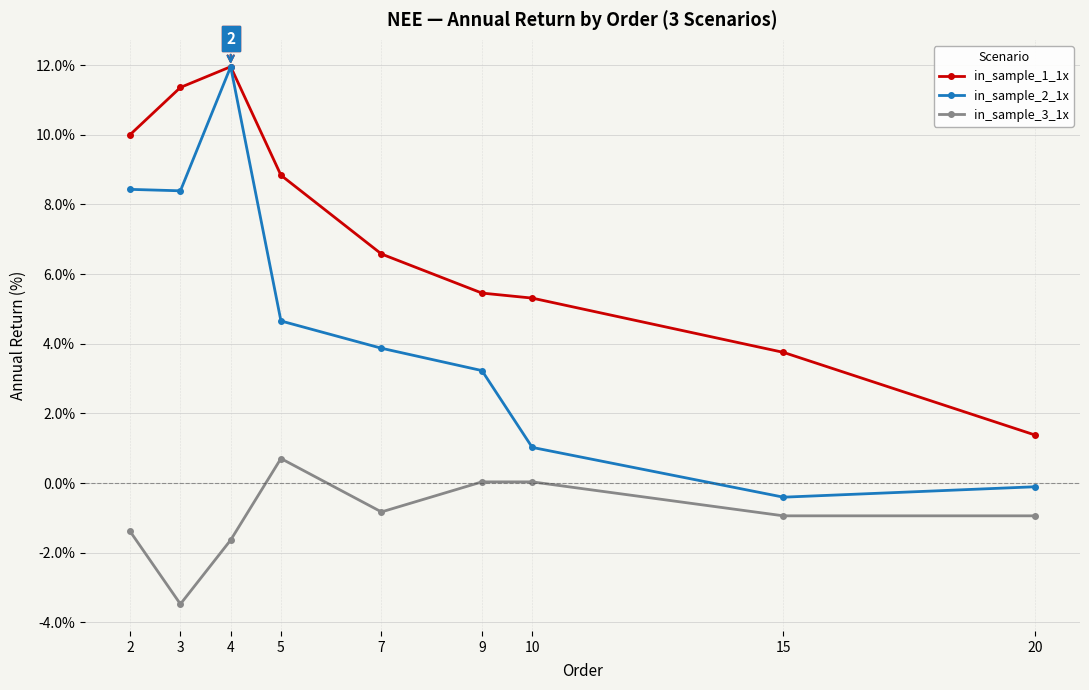

True or false: in_sample_3_1x and in_sample_1_1x intersect in this chart.

False